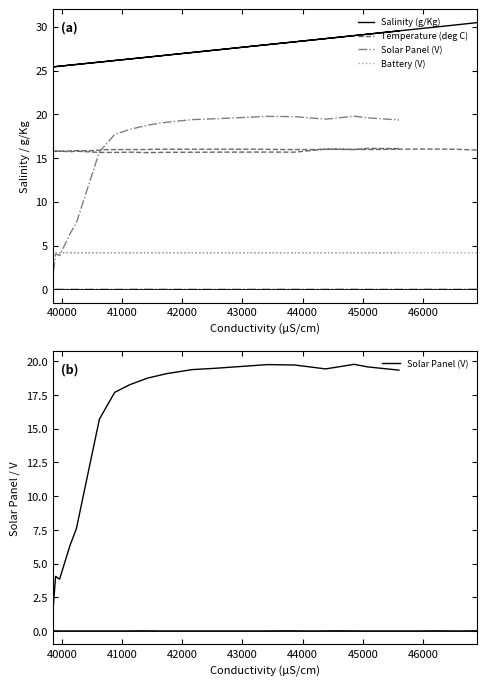

The value of Battery (V) at 32 is 6.7. True or false?

False